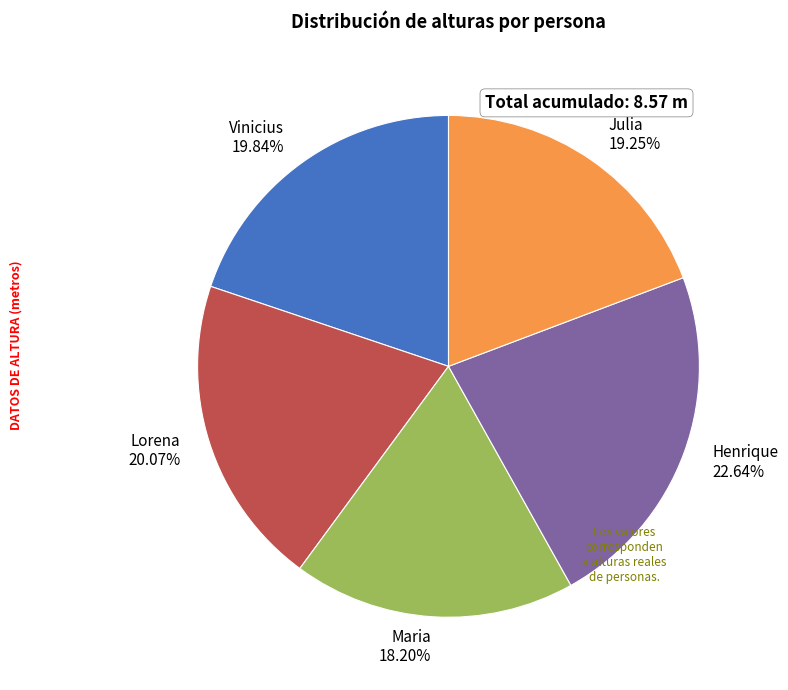

The Lorena slice represents 20% of the pie. True or false?

True